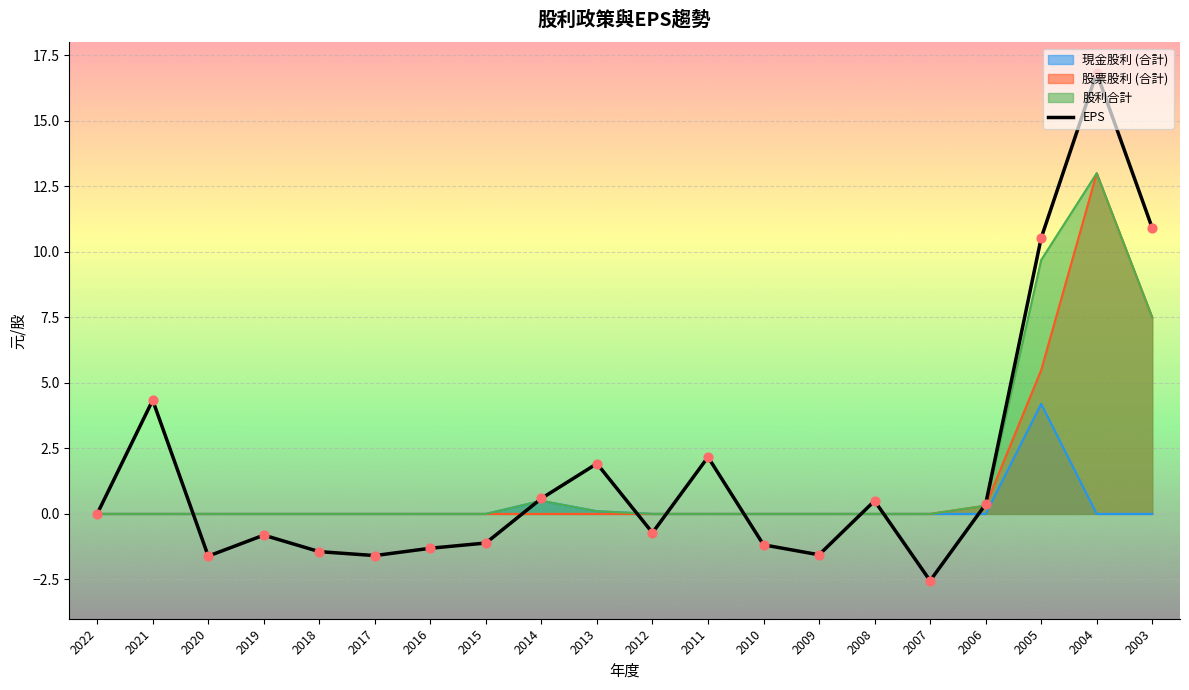

Which has a higher value, 2014 or 2008?

2014